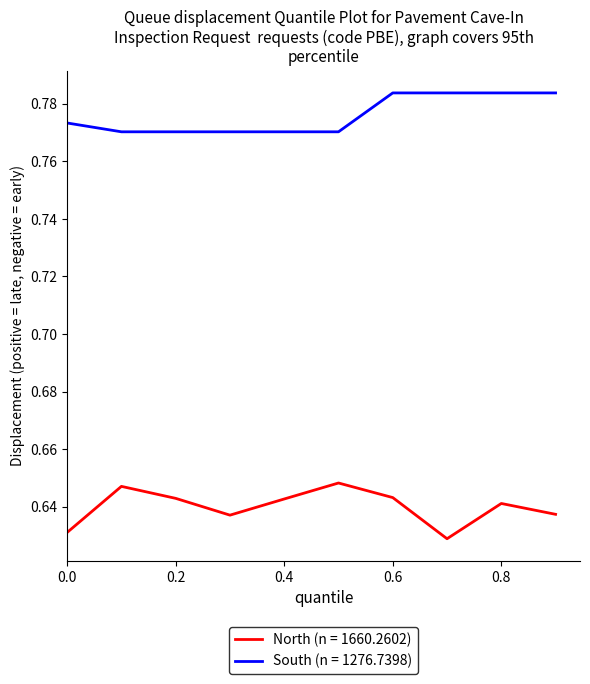

List the series in order of their peak value, highest first.

South (n = 1276.7398), North (n = 1660.2602)